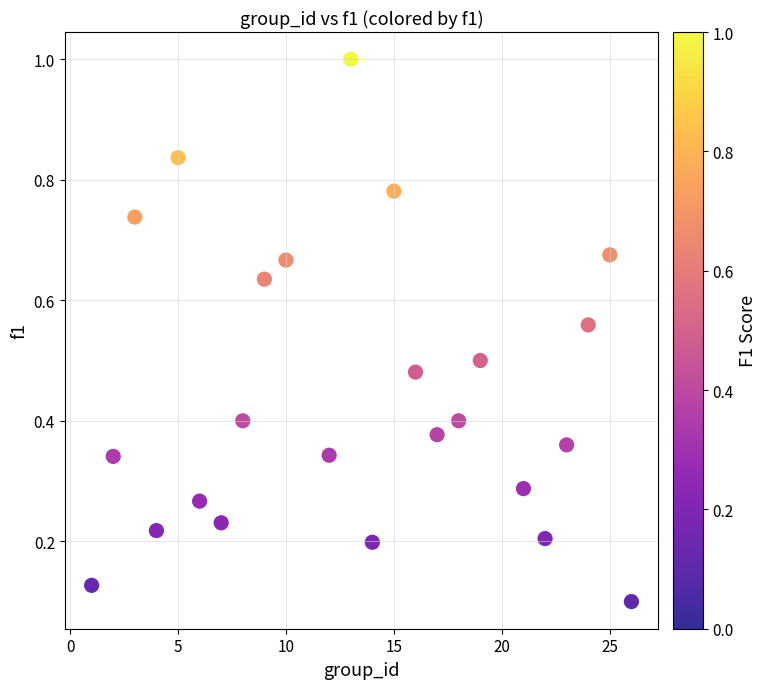

What is the range of Y values (max minus min)?

0.9